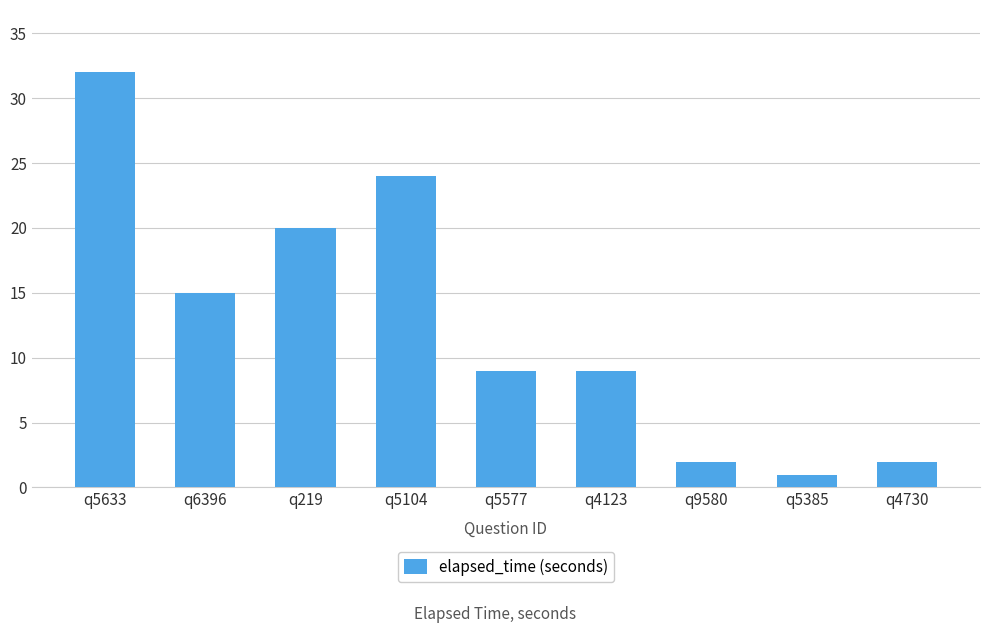

How many distinct data groups are displayed?

1